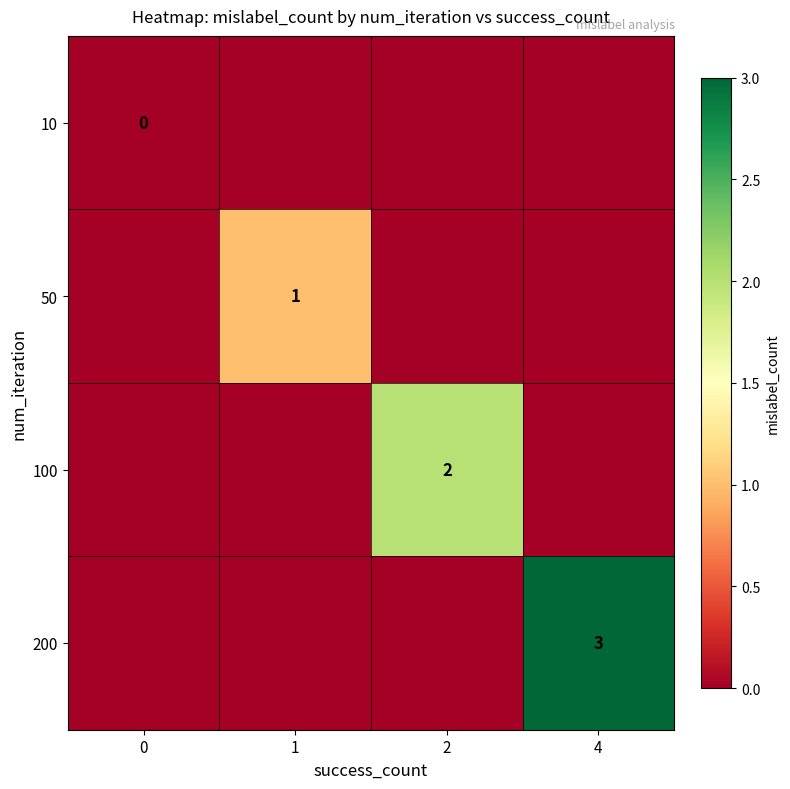

True or false: 200 has a value of 3 at 4.

True